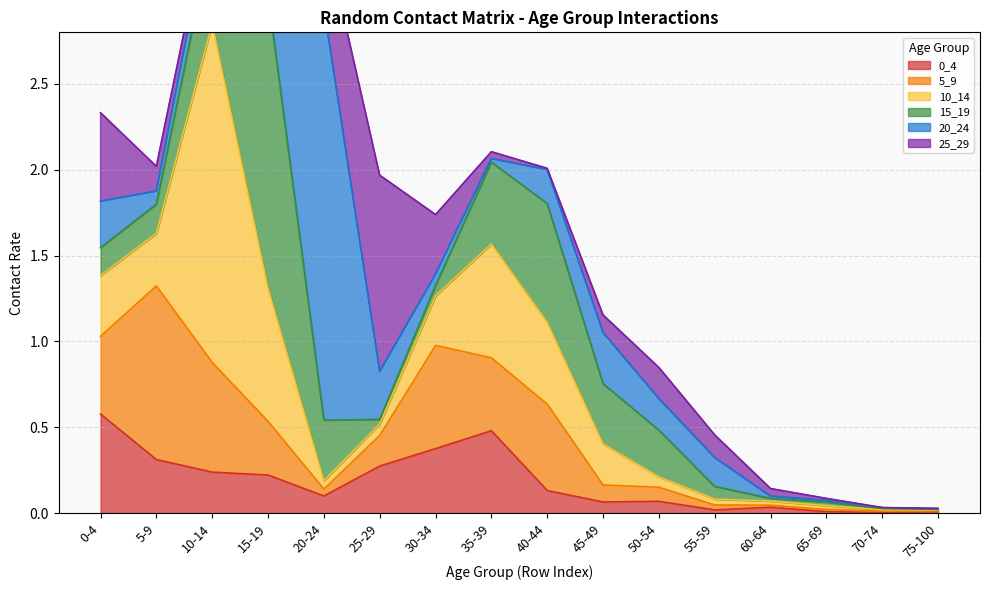

Reading right to left, extract all data points from this chart.

0_4: 75-100=0.0	70-74=0.0	65-69=0.0	60-64=0.0	55-59=0.0	50-54=0.1	45-49=0.1	40-44=0.1	35-39=0.5	30-34=0.4	25-29=0.3	20-24=0.1	15-19=0.2	10-14=0.2	5-9=0.3	0-4=0.6
5_9: 75-100=0.0	70-74=0.0	65-69=0.0	60-64=0.0	55-59=0.0	50-54=0.1	45-49=0.1	40-44=0.5	35-39=0.4	30-34=0.6	25-29=0.2	20-24=0.0	15-19=0.3	10-14=0.6	5-9=1.0	0-4=0.5
10_14: 75-100=0.0	70-74=0.0	65-69=0.0	60-64=0.0	55-59=0.0	50-54=0.1	45-49=0.2	40-44=0.5	35-39=0.7	30-34=0.3	25-29=0.1	20-24=0.0	15-19=0.8	10-14=2.0	5-9=0.3	0-4=0.4
15_19: 75-100=0.0	70-74=0.0	65-69=0.0	60-64=0.0	55-59=0.1	50-54=0.3	45-49=0.4	40-44=0.7	35-39=0.5	30-34=0.1	25-29=0.0	20-24=0.4	15-19=1.7	10-14=0.5	5-9=0.2	0-4=0.2
20_24: 75-100=0.0	70-74=0.0	65-69=0.0	60-64=0.0	55-59=0.2	50-54=0.2	45-49=0.3	40-44=0.2	35-39=0.0	30-34=0.1	25-29=0.3	20-24=2.4	15-19=0.6	10-14=0.2	5-9=0.1	0-4=0.3
25_29: 75-100=0.0	70-74=0.0	65-69=0.0	60-64=0.0	55-59=0.1	50-54=0.2	45-49=0.1	40-44=0.0	35-39=0.0	30-34=0.3	25-29=1.1	20-24=0.5	15-19=0.1	10-14=0.1	5-9=0.1	0-4=0.5